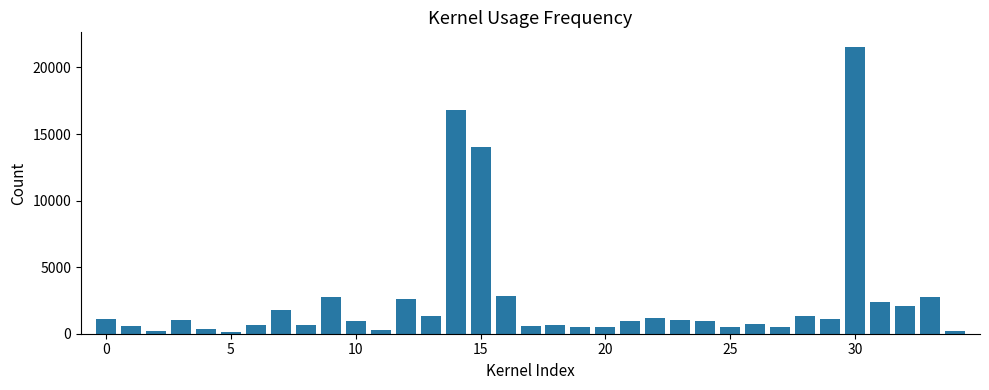

What is the average value?

2507.9